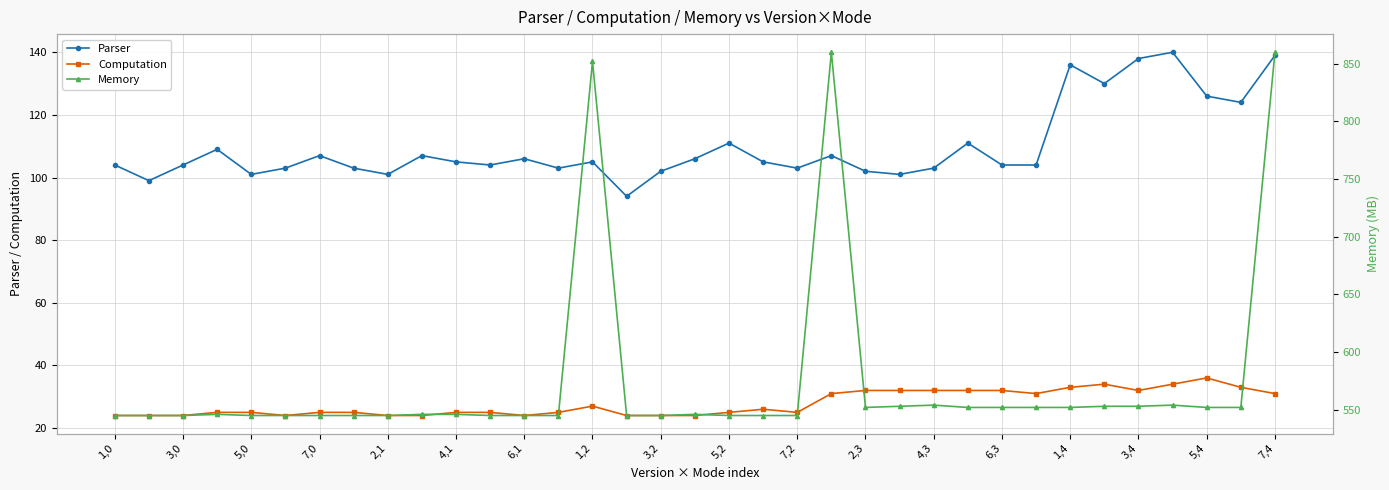

What is the difference between the maximum and second lowest values in the Memory series?

315